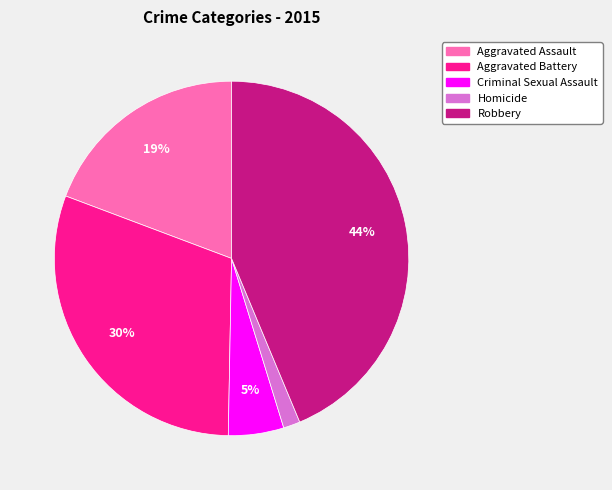

To the nearest percent, what percentage of the pie is Criminal Sexual Assault?

5%